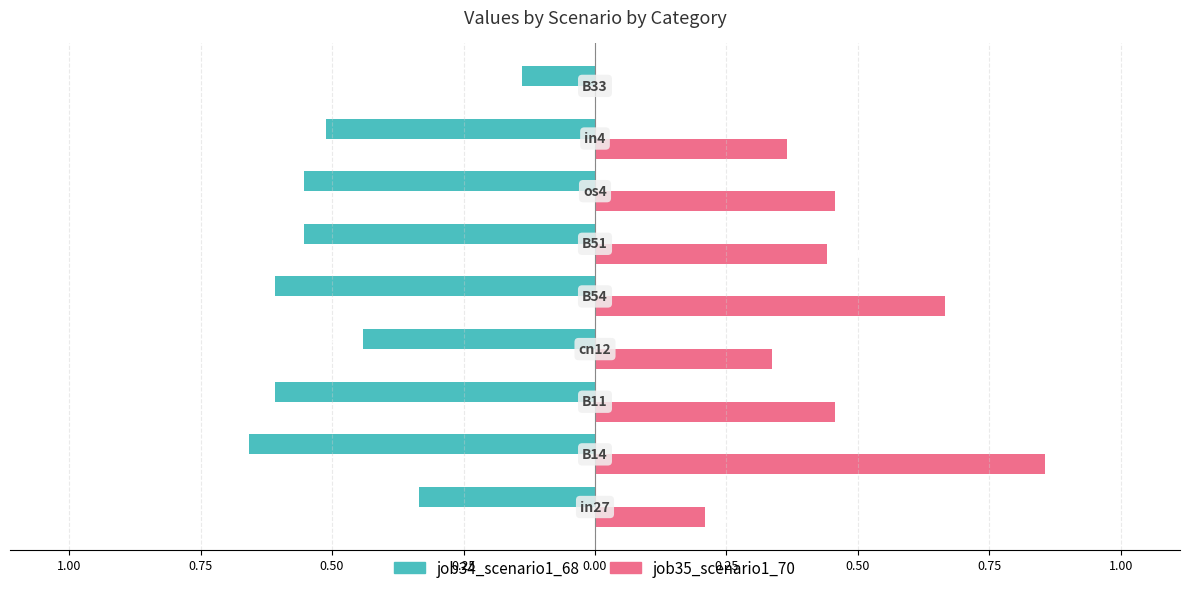

What are all the series names shown in the legend?

job34_scenario1_68, job35_scenario1_70